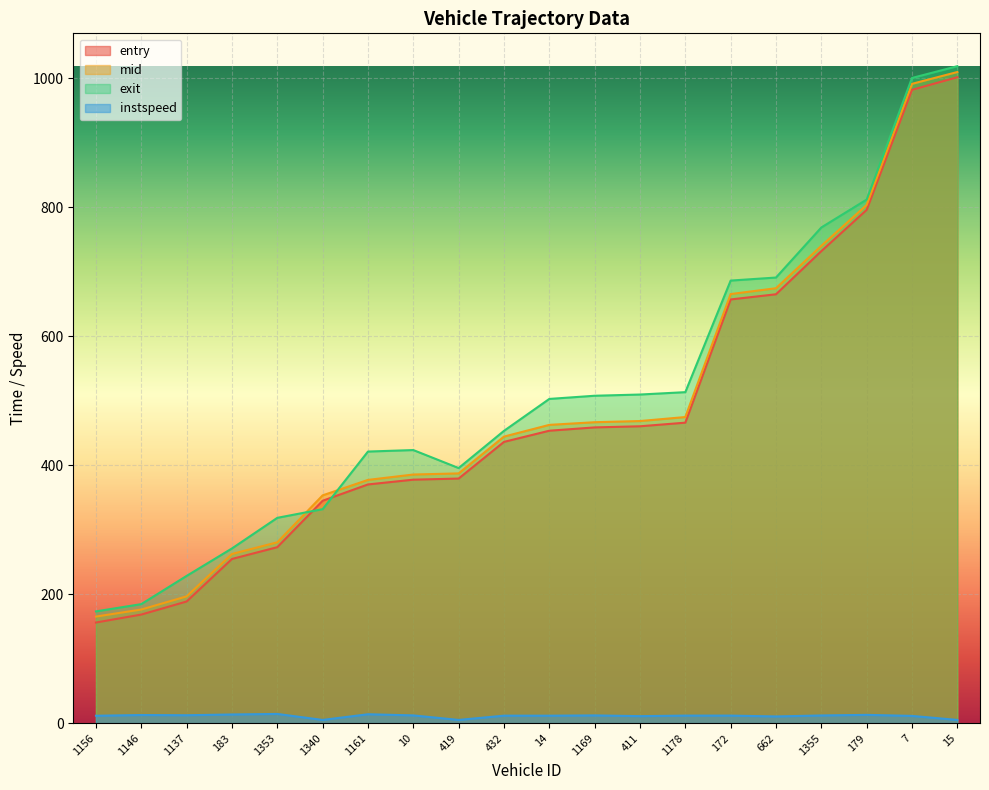

What is the label of the 19th point from the left?

7